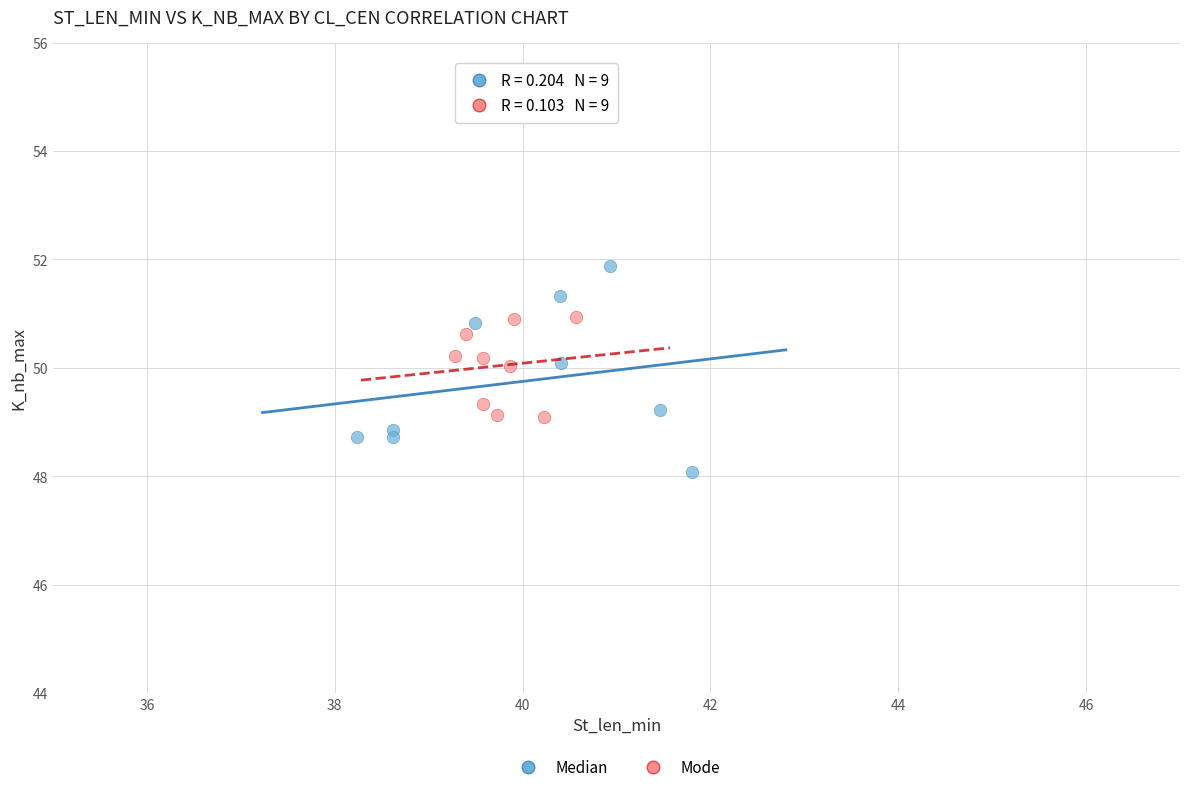

What are all the series names shown in the legend?

Median, Mode